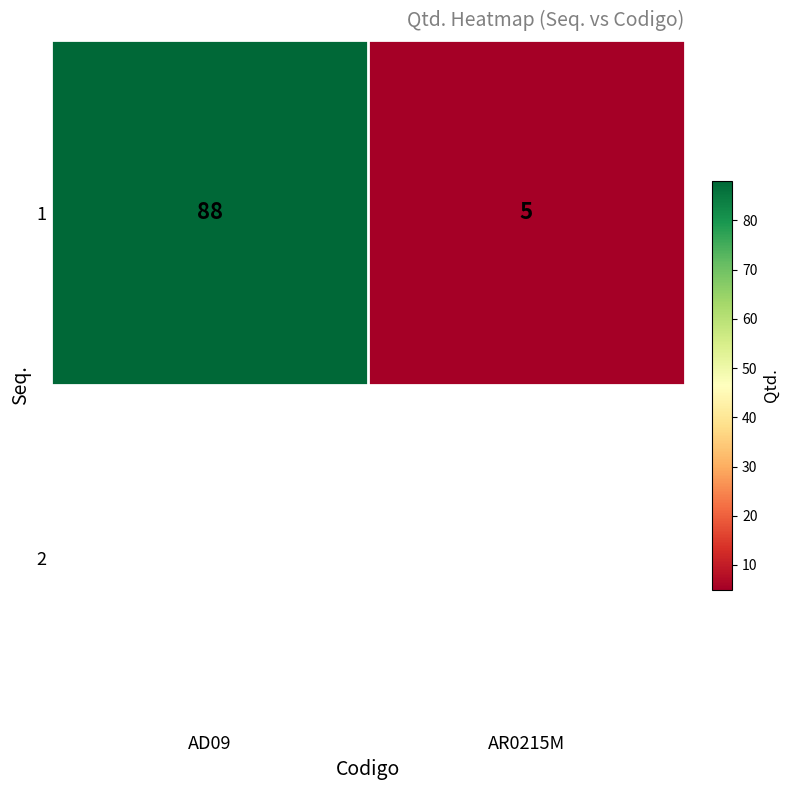

True or false: the data shows 88 at AD09.

True